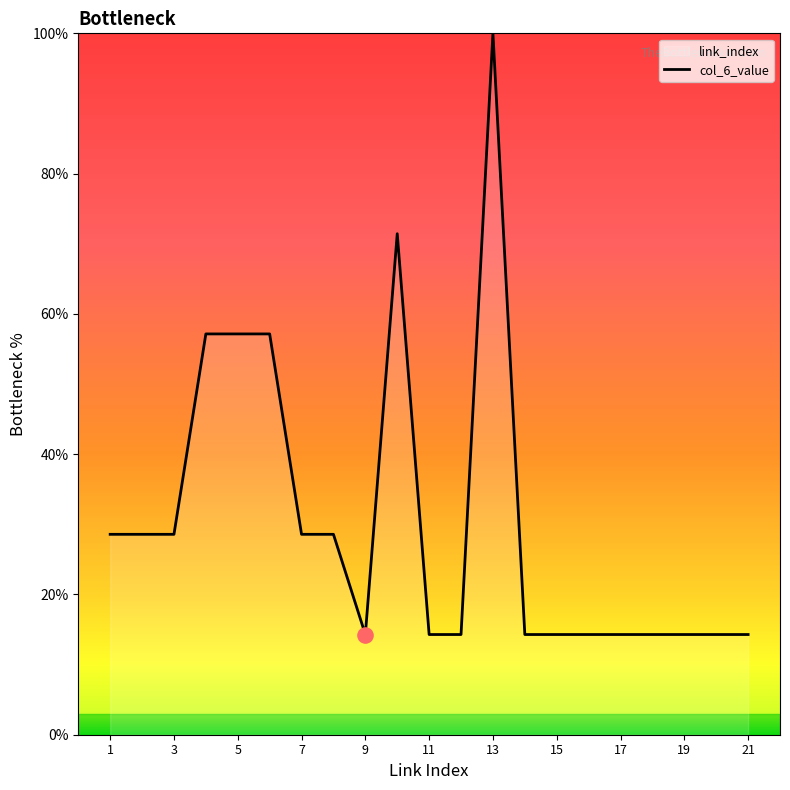

What is the ratio of the value at 18 to the value at 14?

1.0